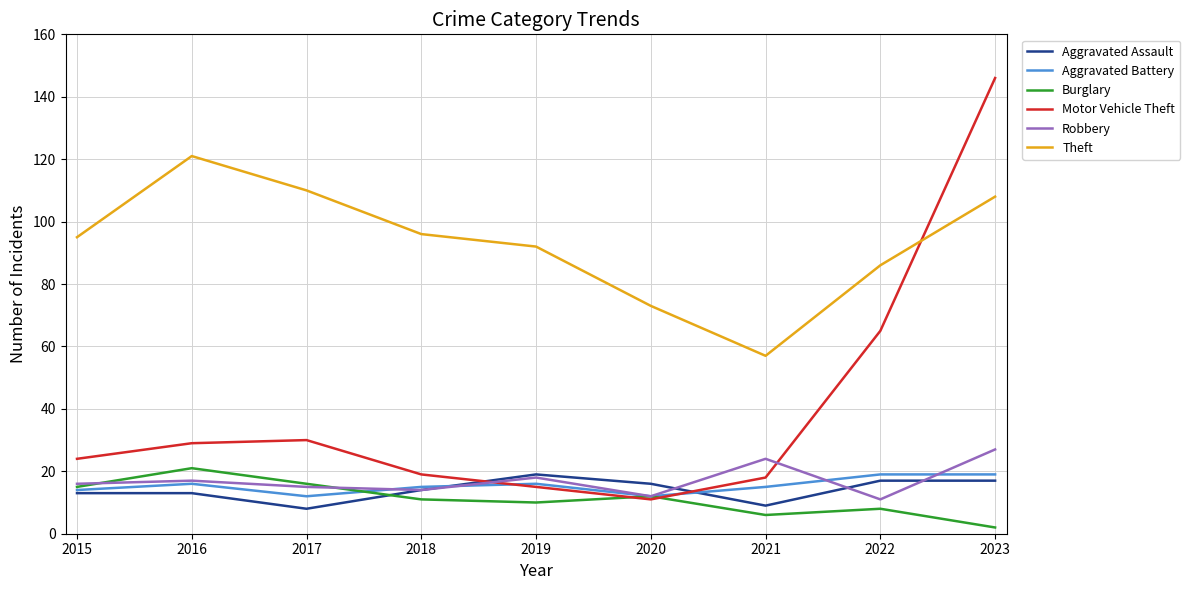

Where is the first local maximum for Theft?

2016